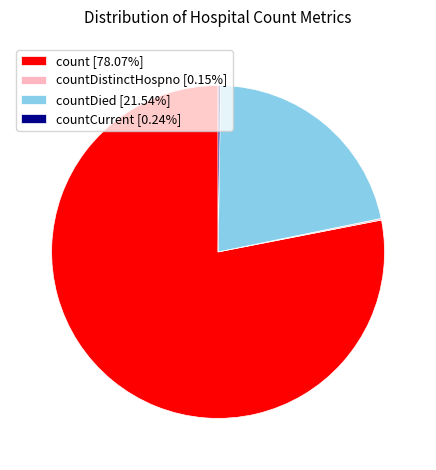

Does count [78.07%] represent more than half of the total?

Yes